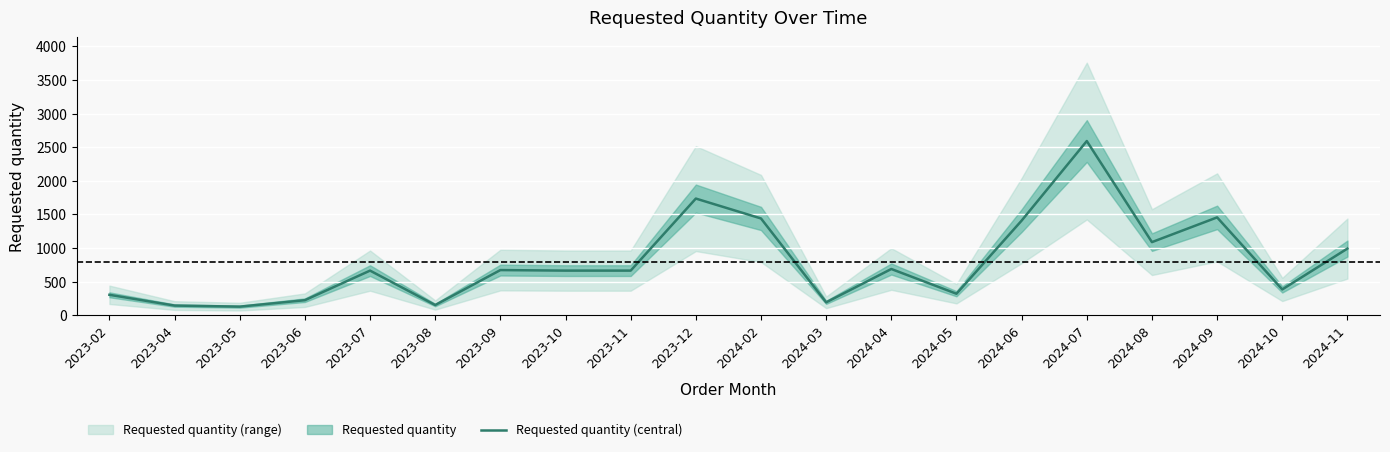

What is the sum of the values at 2024-11 and 2024-06?

2400